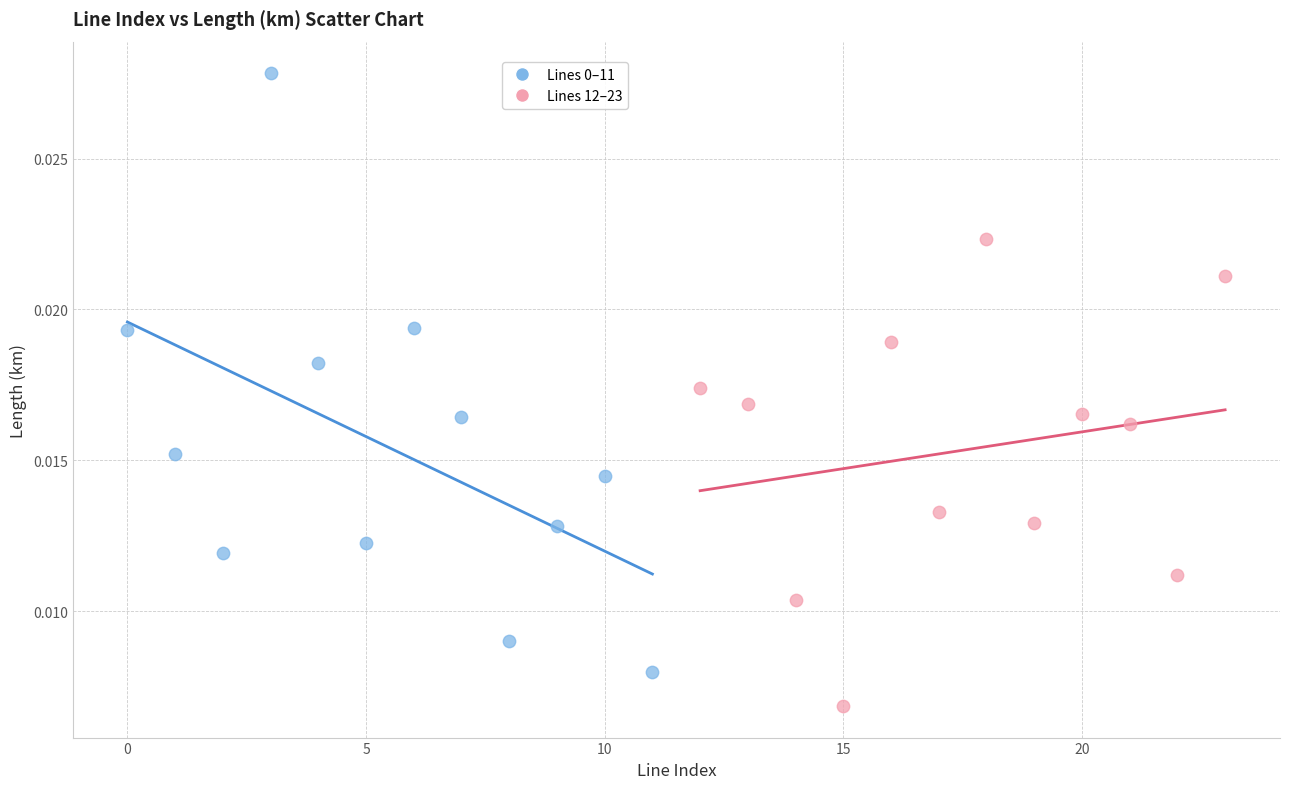

Which series contains the lowest Y value?

Lines 12–23